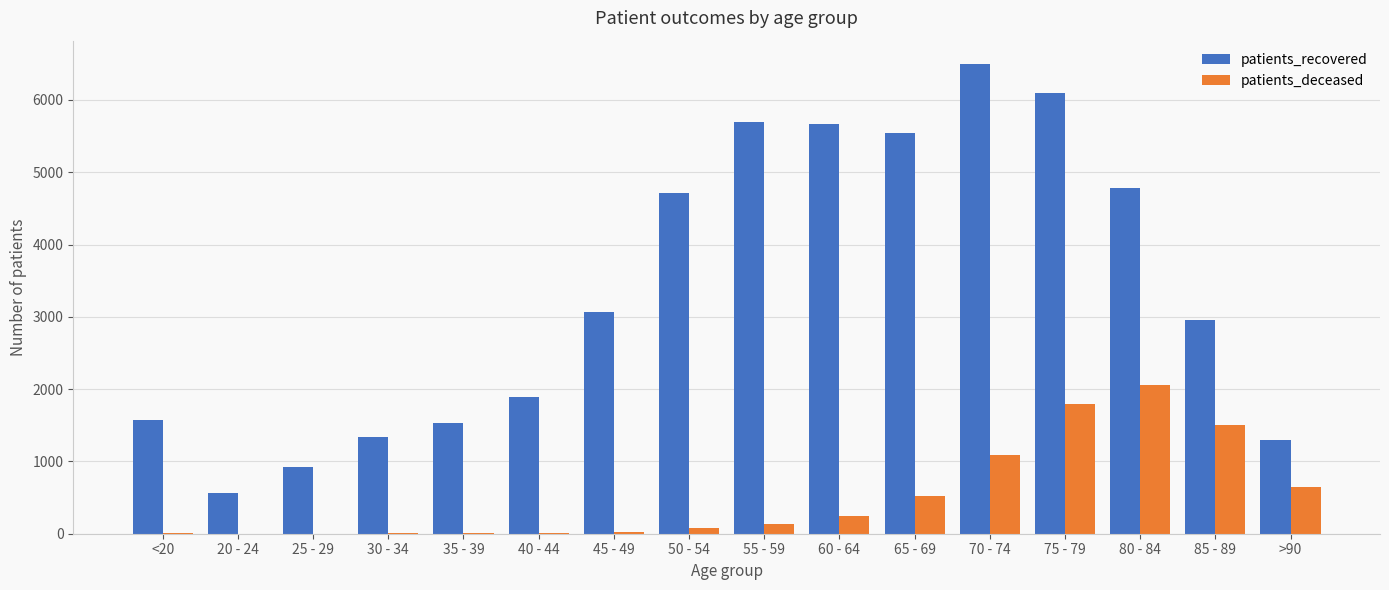

Which category has the highest value across all series?

70 - 74